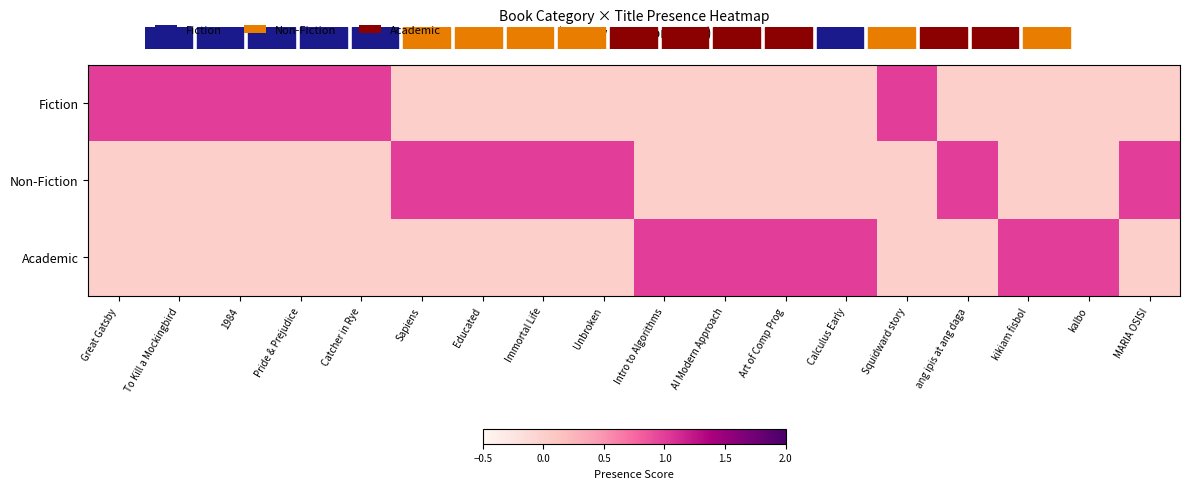

Reading left to right, transcribe all the data shown in this chart.

Fiction: Great Gatsby=1	To Kill a Mockingbird=1	1984=1	Pride & Prejudice=1	Catcher in Rye=1	Sapiens=0	Educated=0	Immortal Life=0	Unbroken=0	Intro to Algorithms=0	AI Modern Approach=0	Art of Comp Prog=0	Calculus Early=0	Squidward story=1	ang ipis at ang daga=0	kikiam fisbol=0	kalbo=0	MARIA OSISI=0
Non-Fiction: Great Gatsby=0	To Kill a Mockingbird=0	1984=0	Pride & Prejudice=0	Catcher in Rye=0	Sapiens=1	Educated=1	Immortal Life=1	Unbroken=1	Intro to Algorithms=0	AI Modern Approach=0	Art of Comp Prog=0	Calculus Early=0	Squidward story=0	ang ipis at ang daga=1	kikiam fisbol=0	kalbo=0	MARIA OSISI=1
Academic: Great Gatsby=0	To Kill a Mockingbird=0	1984=0	Pride & Prejudice=0	Catcher in Rye=0	Sapiens=0	Educated=0	Immortal Life=0	Unbroken=0	Intro to Algorithms=1	AI Modern Approach=1	Art of Comp Prog=1	Calculus Early=1	Squidward story=0	ang ipis at ang daga=0	kikiam fisbol=1	kalbo=1	MARIA OSISI=0